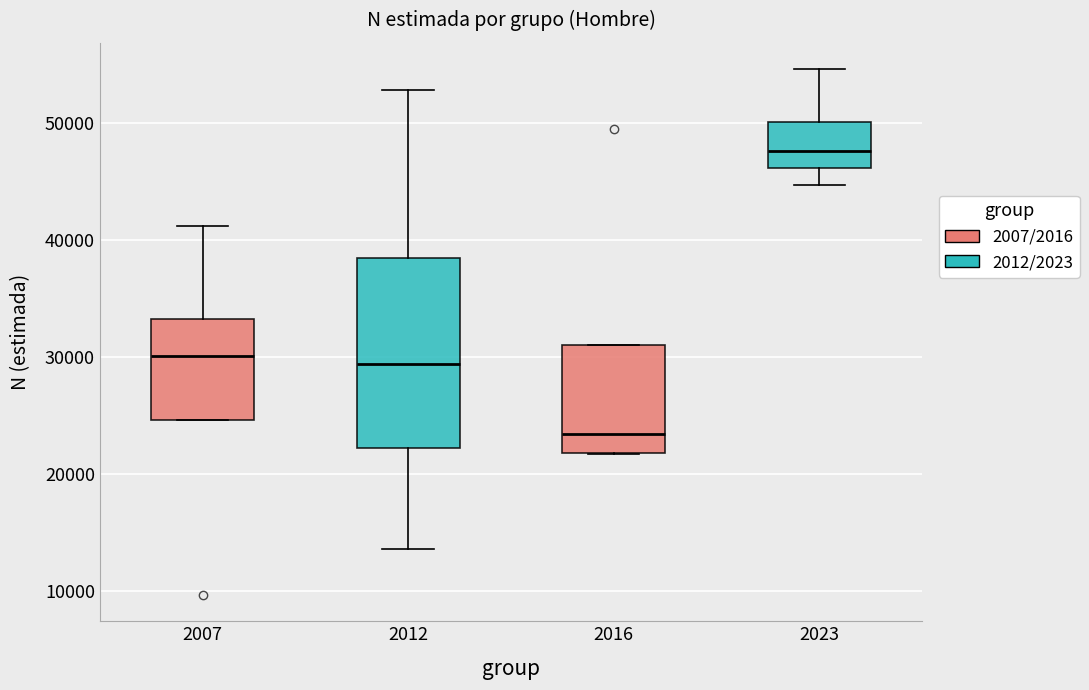

Reading left to right, read every box against the y-axis: the position of its median line, the range the box covers, and the ends of its whiskers. The values are not printed on the chart, so give them approximately, as read against the axis.

2007: median 30000, box 25000 to 33000, whiskers 25000 to 41000
2012: median 29000, box 22000 to 38000, whiskers 14000 to 53000
2016: median 23000, box 22000 to 31000, whiskers 22000 to 31000
2023: median 48000, box 46000 to 50000, whiskers 45000 to 55000